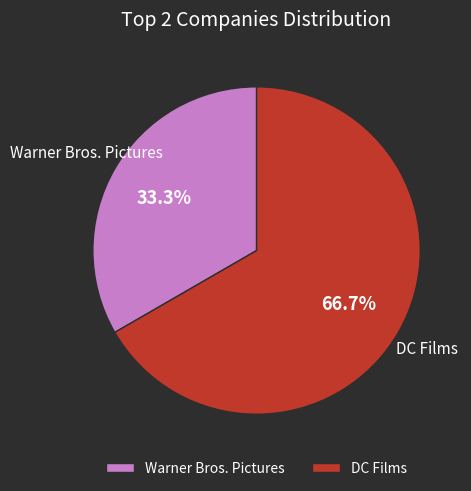

What is the ratio of the value at Warner Bros. Pictures to the value at DC Films?

0.5